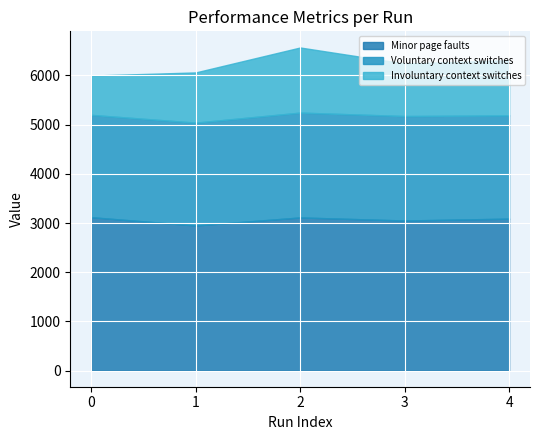

At which label does Voluntary context switches reach its peak?

2